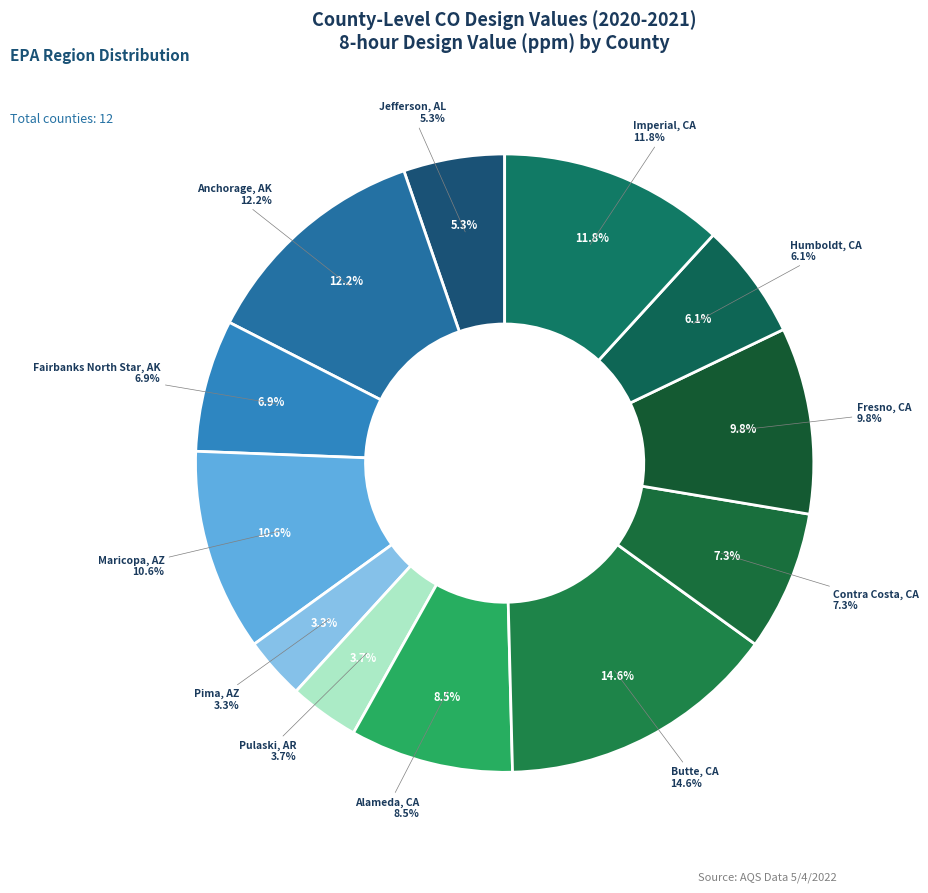

Which slice is the smallest?

Pima, AZ